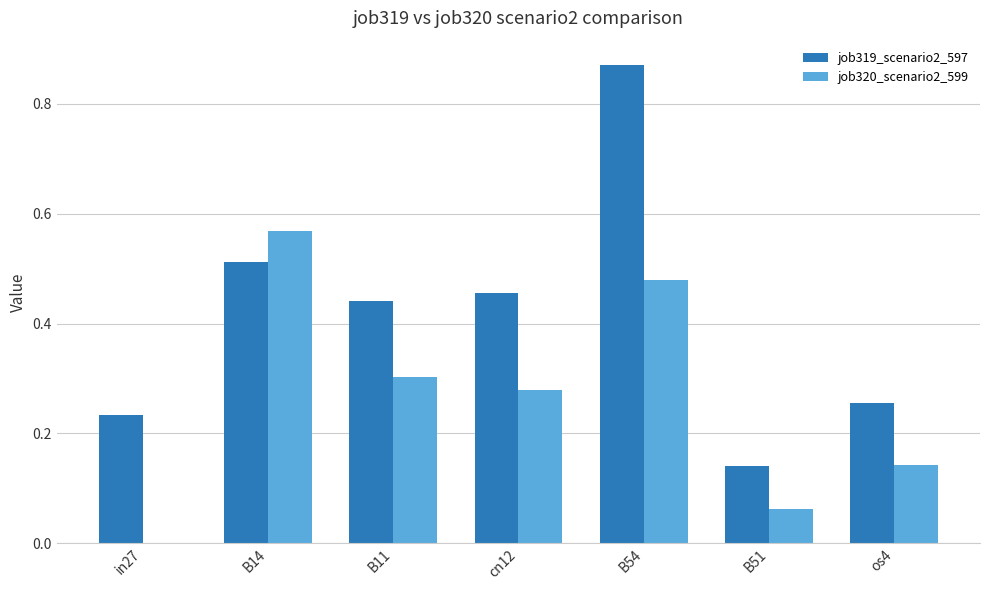

Which series changed the most between in27 and os4?

job320_scenario2_599